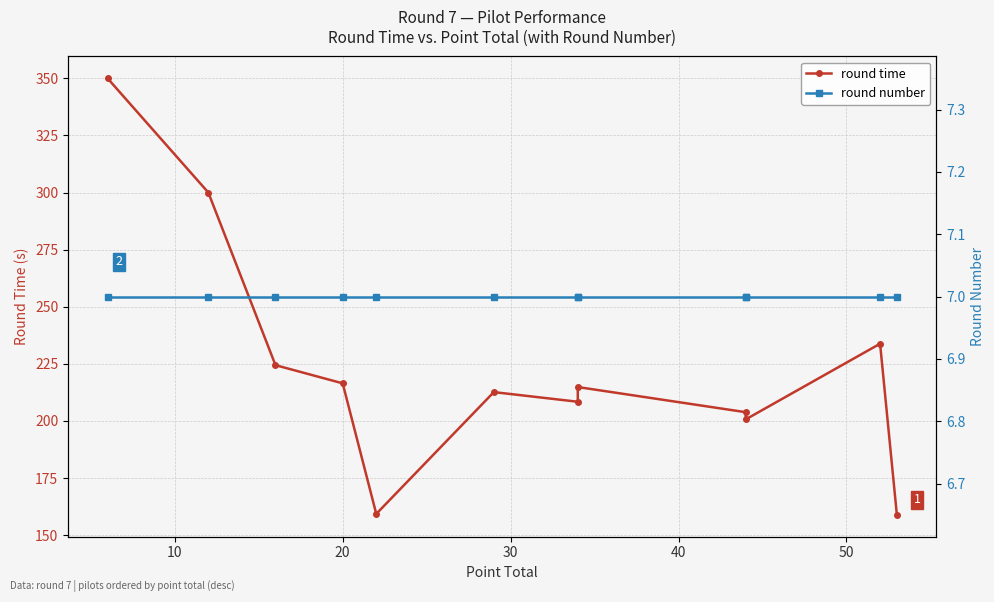

What are all the series names shown in the legend?

round time, round number